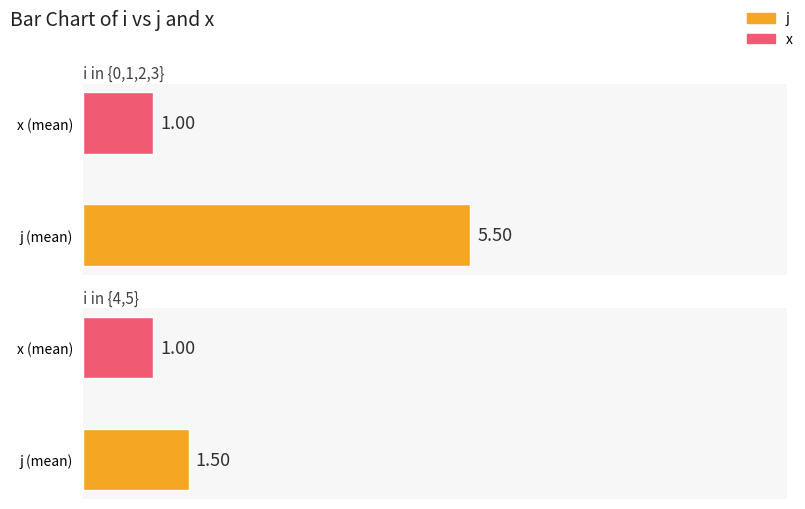

True or false: j has a value of 13 at 2.

False